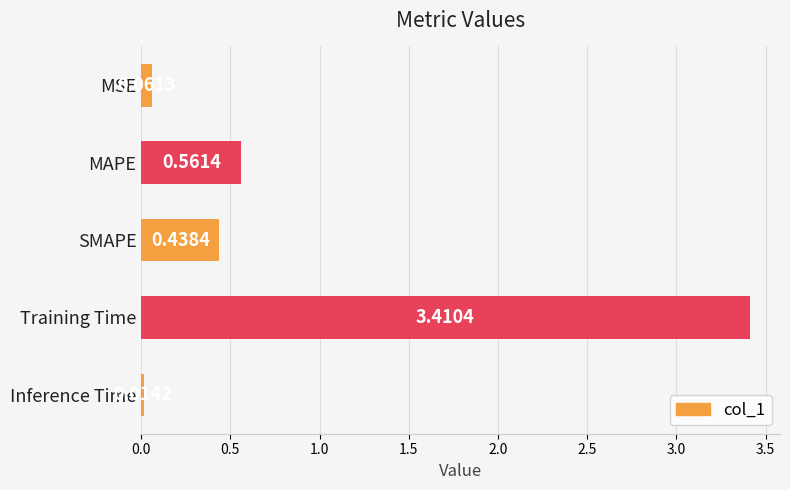

Are the bars horizontal?

Yes